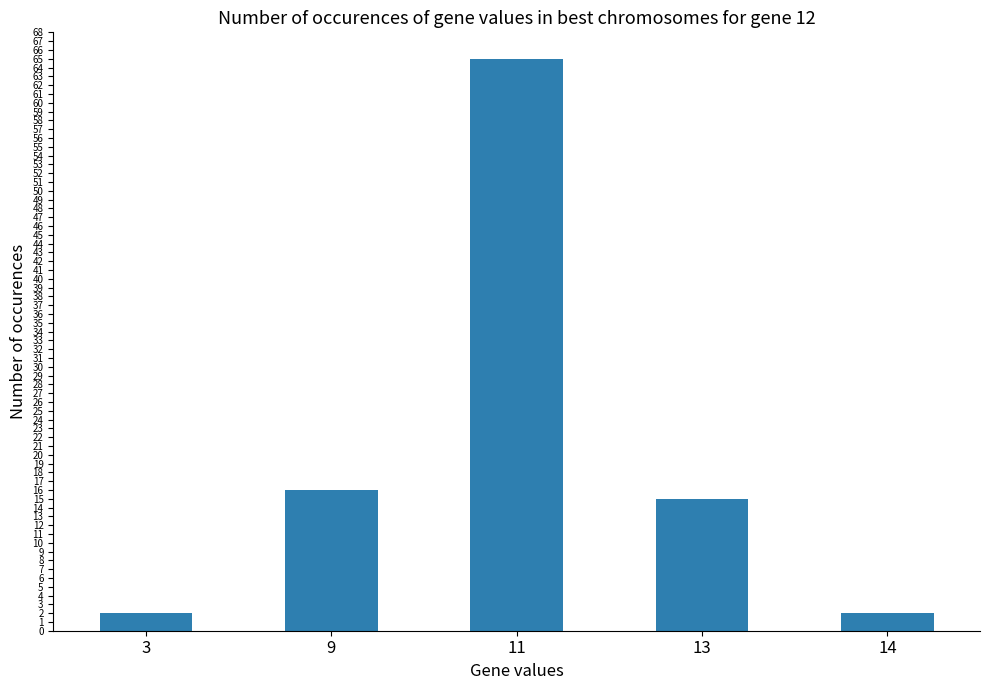

How many series are shown in this chart?

1